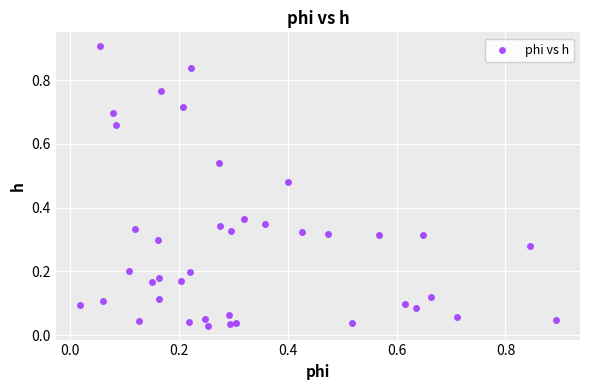

What is the range of X values (max minus min)?

0.9